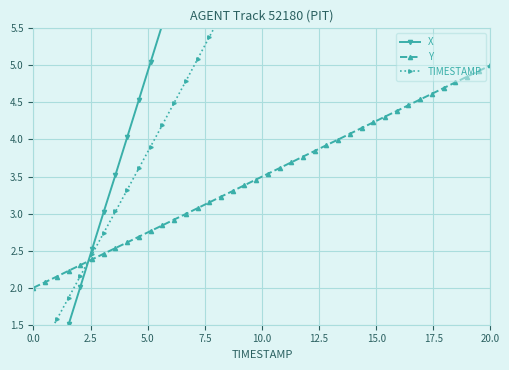

At how many categories does at least one series exceed 17?

6